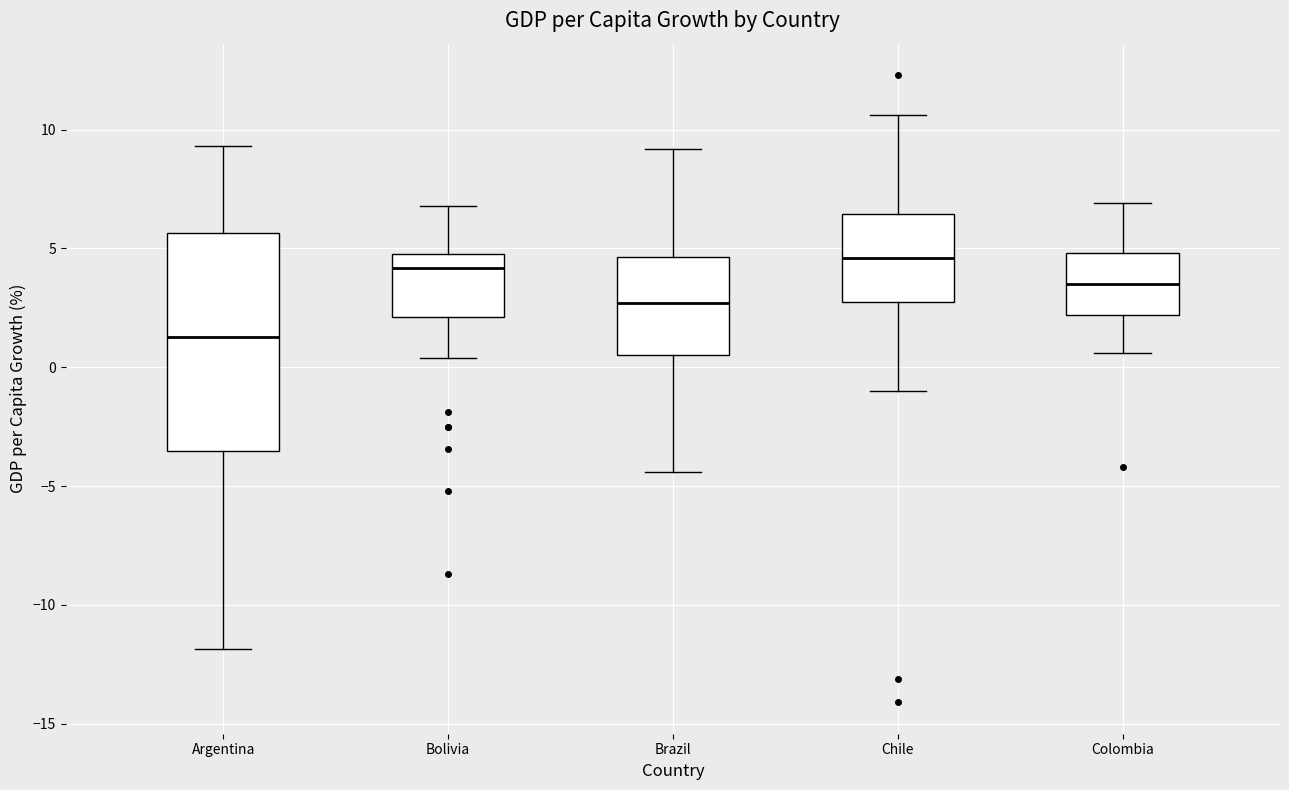

Reading left to right, read every box against the y-axis: the position of its median line, the range the box covers, and the ends of its whiskers. The values are not printed on the chart, so give them approximately, as read against the axis.

Argentina: median 1.5, box -3.5 to 5.5, whiskers -12.0 to 9.5
Bolivia: median 4.0, box 2.0 to 5.0, whiskers 0.5 to 7.0
Brazil: median 2.5, box 0.5 to 4.5, whiskers -4.5 to 9.0
Chile: median 4.5, box 3.0 to 6.5, whiskers -1.0 to 10.5
Colombia: median 3.5, box 2.0 to 5.0, whiskers 0.5 to 7.0